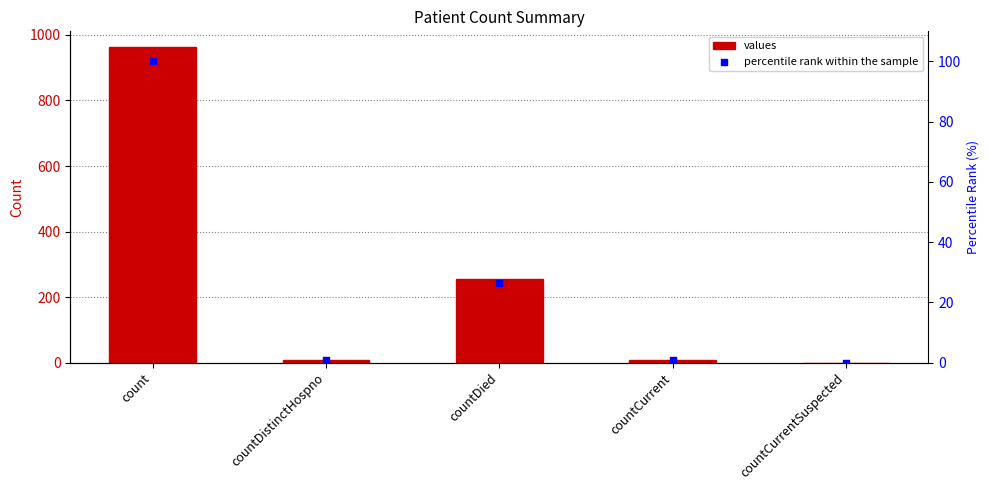

Which series reaches the maximum Y coordinate?

values